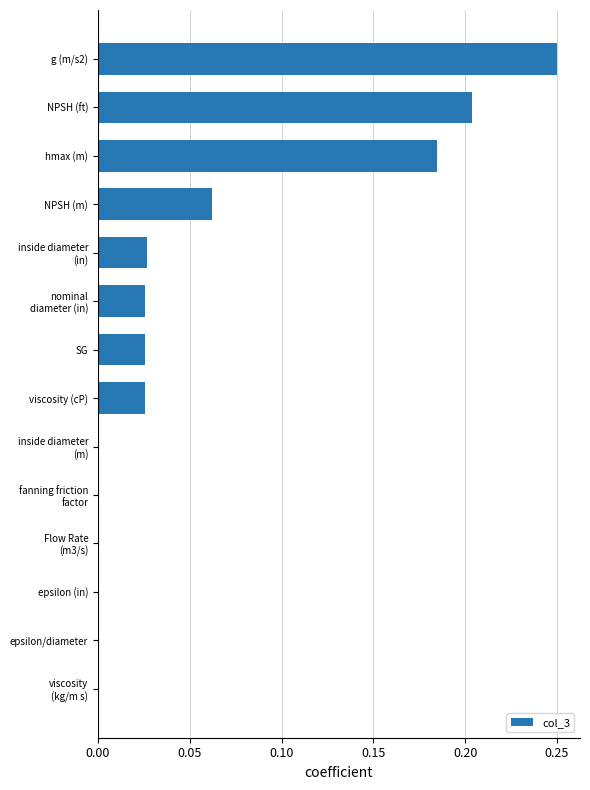

True or false: the data shows 0.4 at g (m/s2).

False